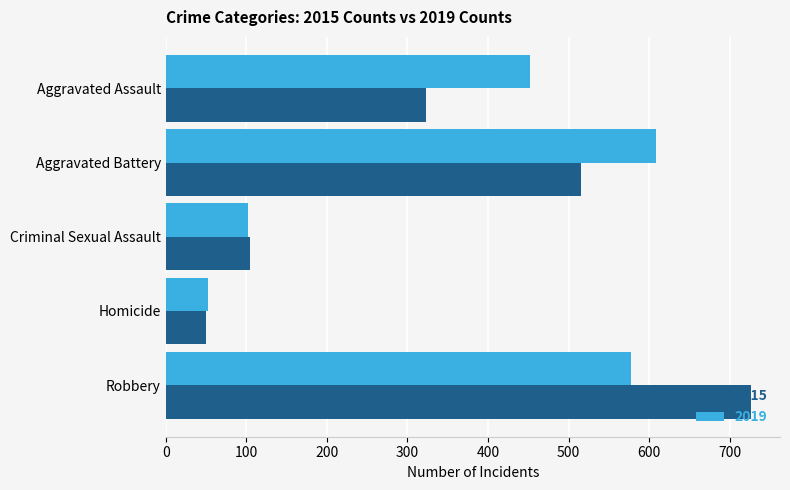

How many data points in 2015 are less than 323?

2